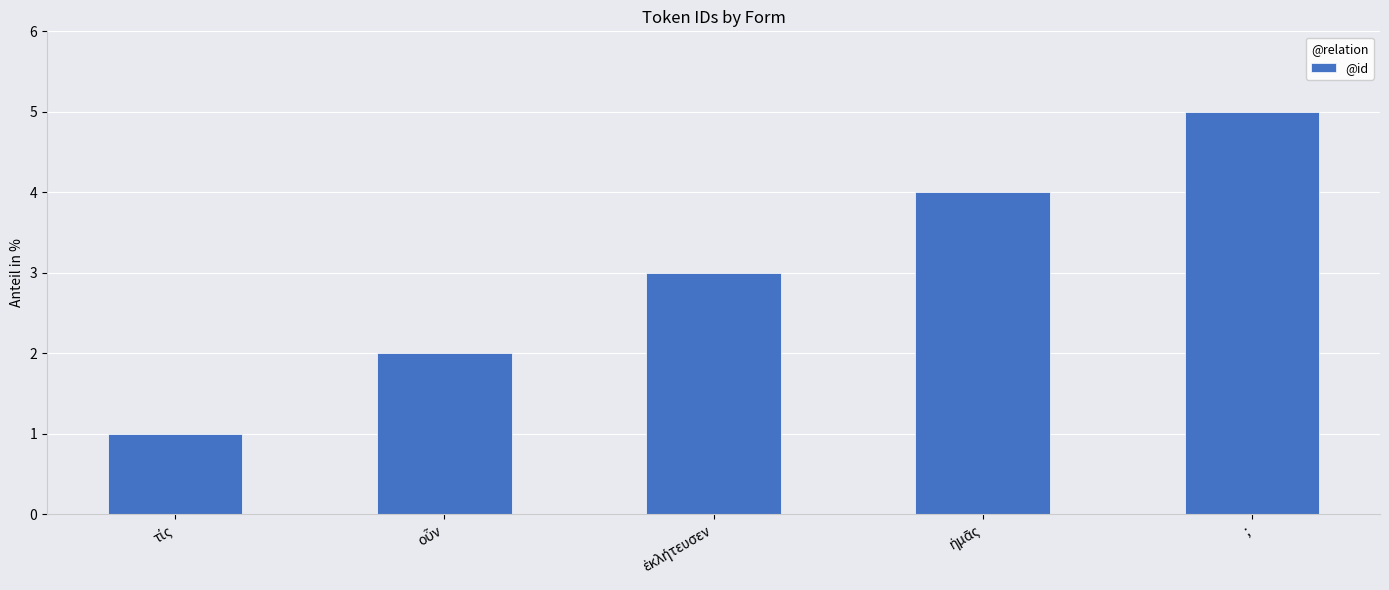

How many bars are there in total?

5